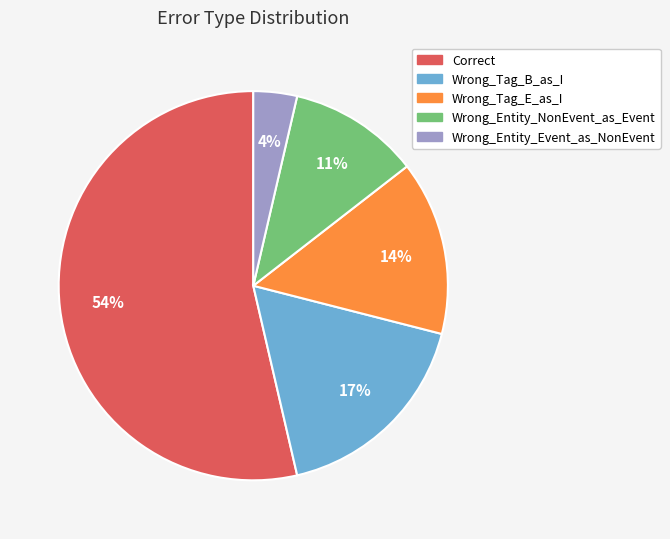

Which category accounts for the majority?

Correct